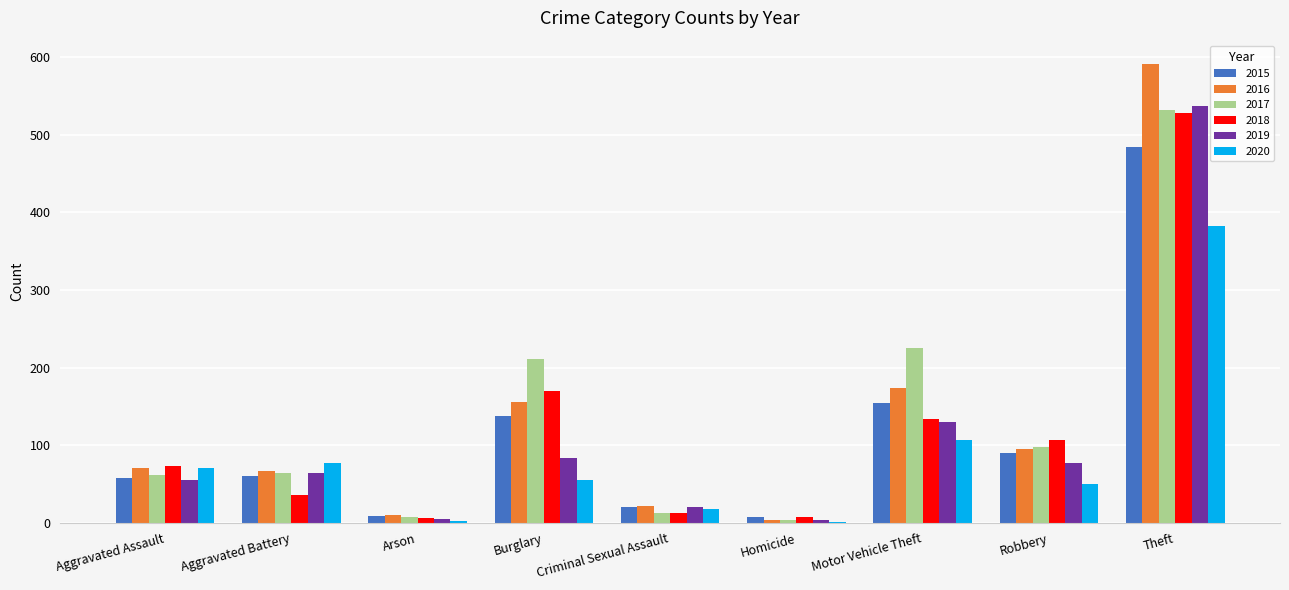

Is the value of 2018 at Aggravated Battery greater than the value of 2016 at Homicide?

Yes